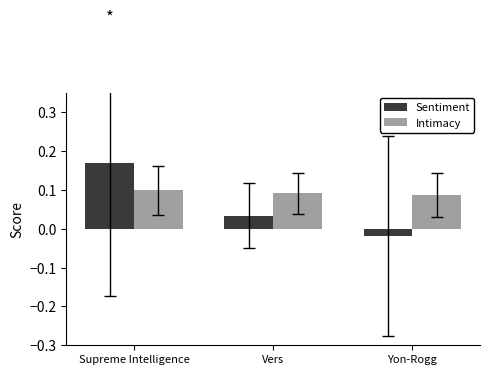

Which series changed the most between Supreme Intelligence and Yon-Rogg?

Sentiment